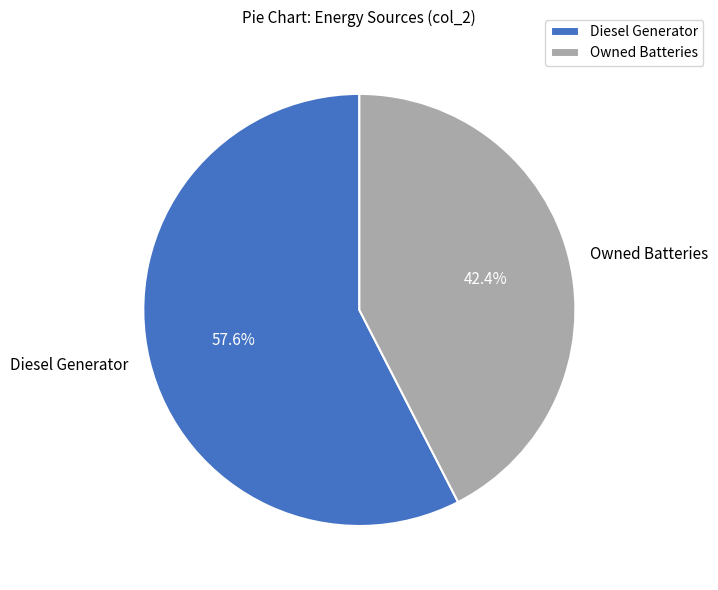

Rank the categories by value from lowest to highest.

Owned Batteries, Diesel Generator